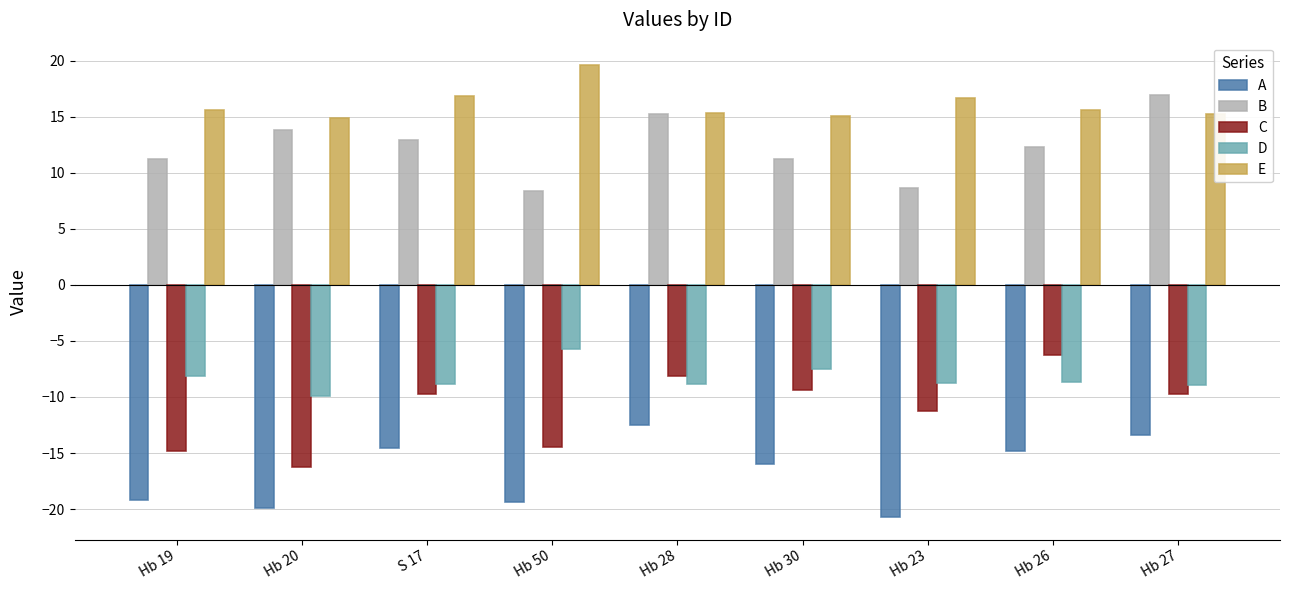

What is the difference between the maximum and second lowest values in the C series?

8.6